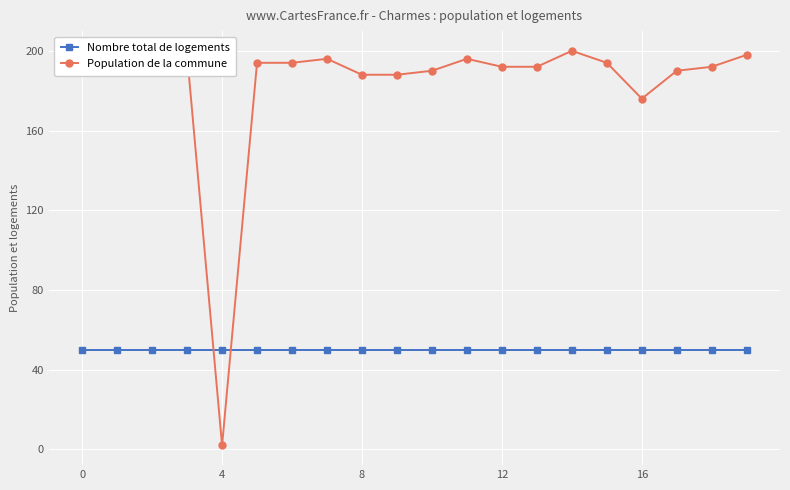

What is the maximum value for Population de la commune?

200